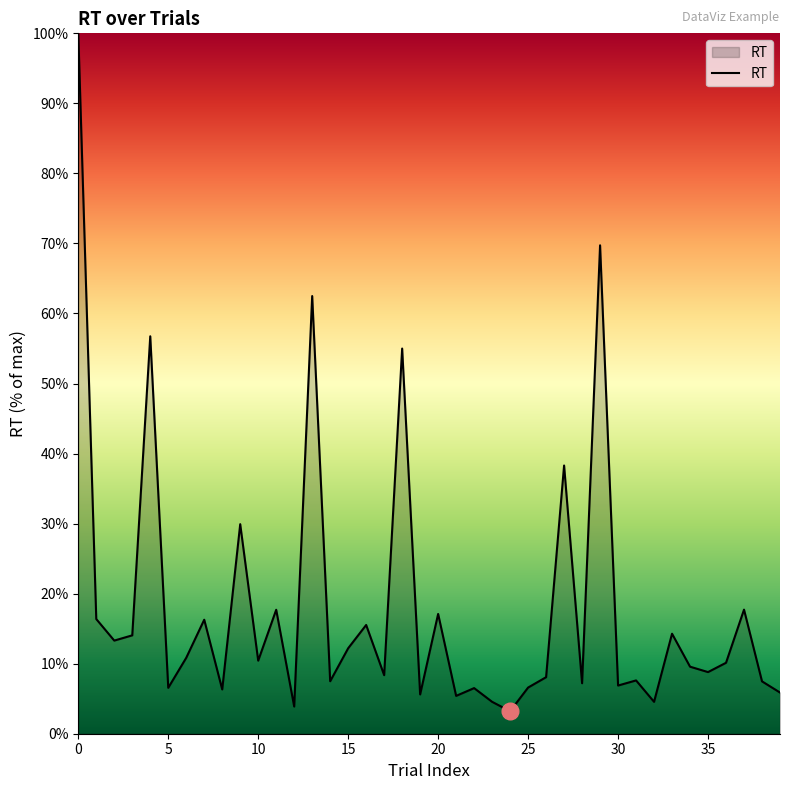

What is the difference between the maximum and minimum values?

96.8